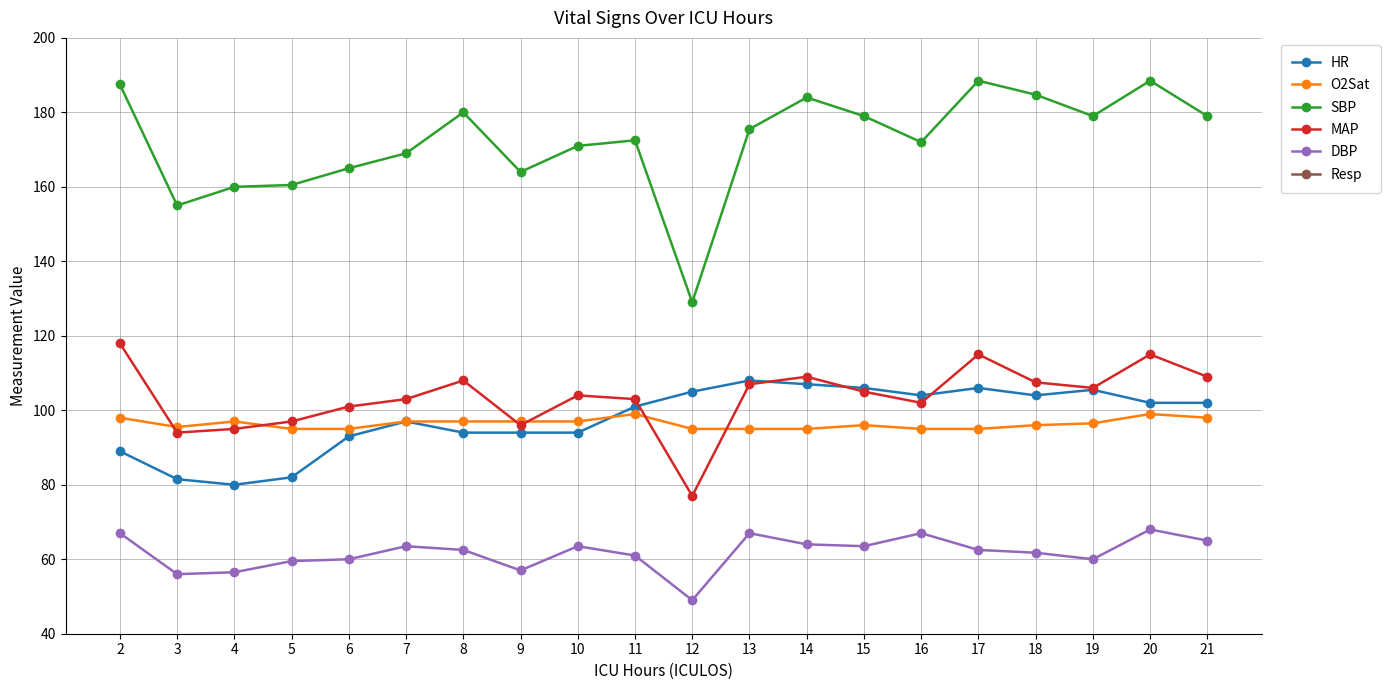

What is the difference between the SBP values at 18 and 19?

5.8